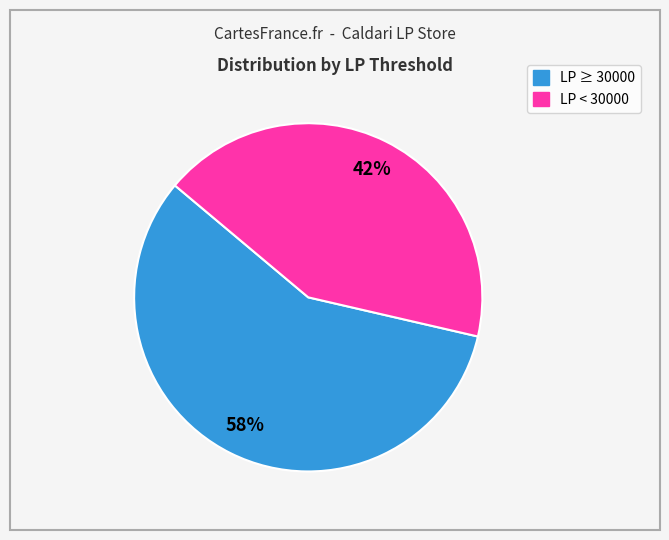

Do LP < 30000 and LP ≥ 30000 together represent more than half of the pie?

Yes